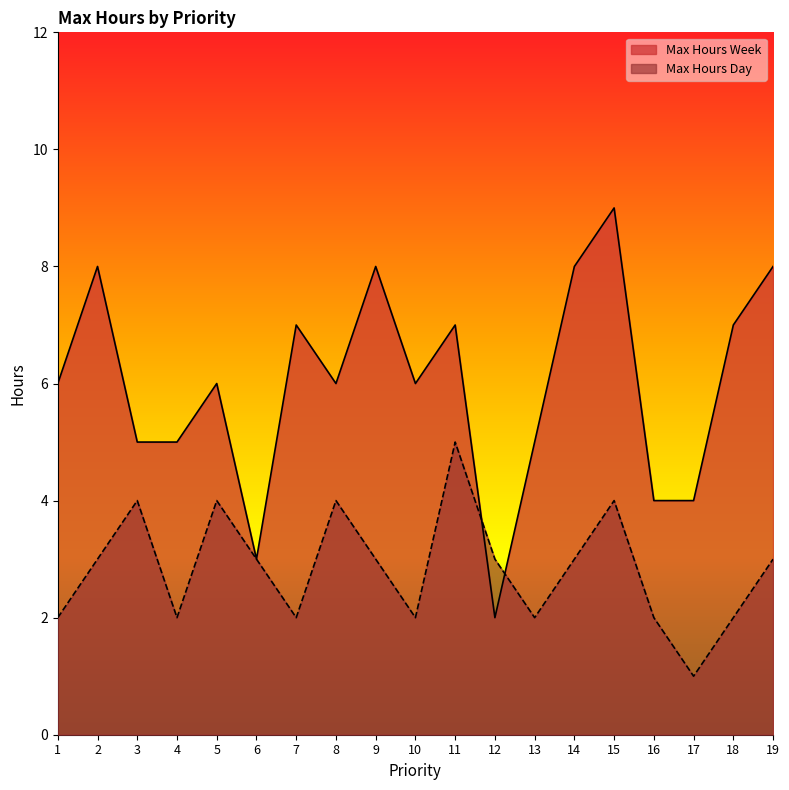

How many Max Hours Day values are between 2 and 4?

17